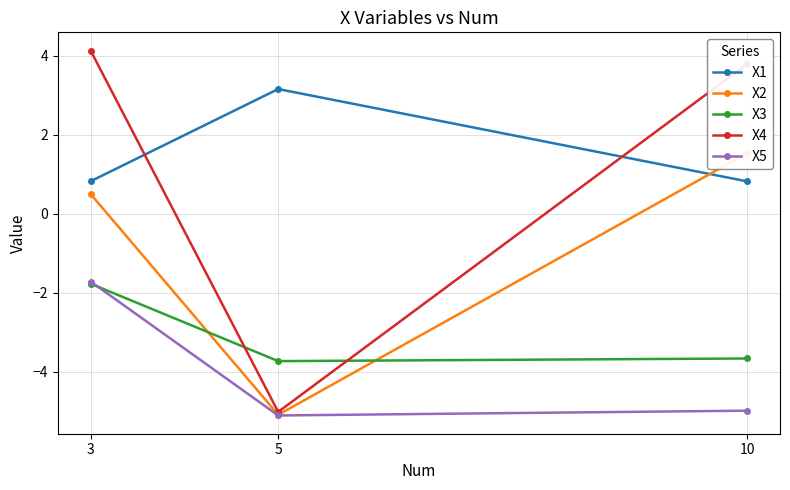

Which series has the largest total across all categories?

X1